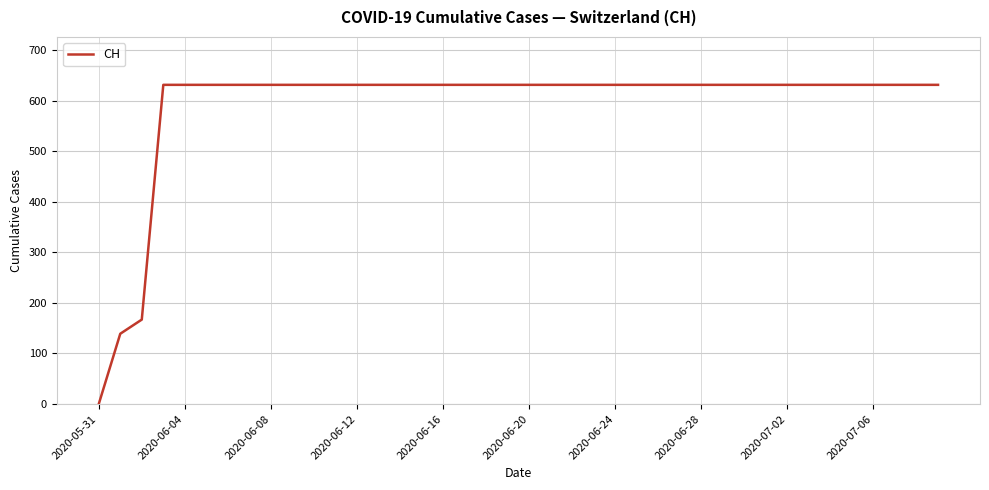

What is the difference between the maximum and minimum values?

631